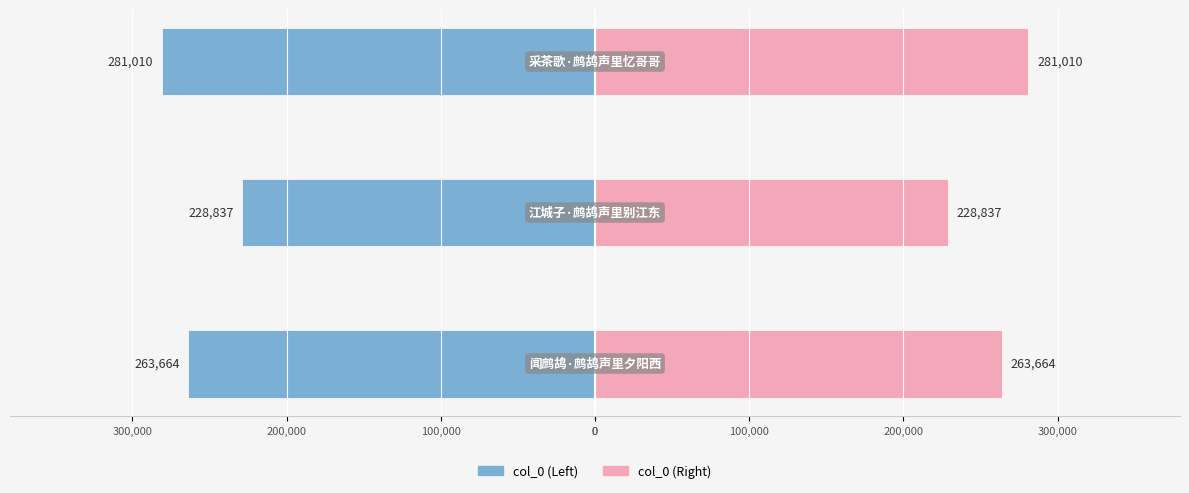

How many bars are there in each group?

2